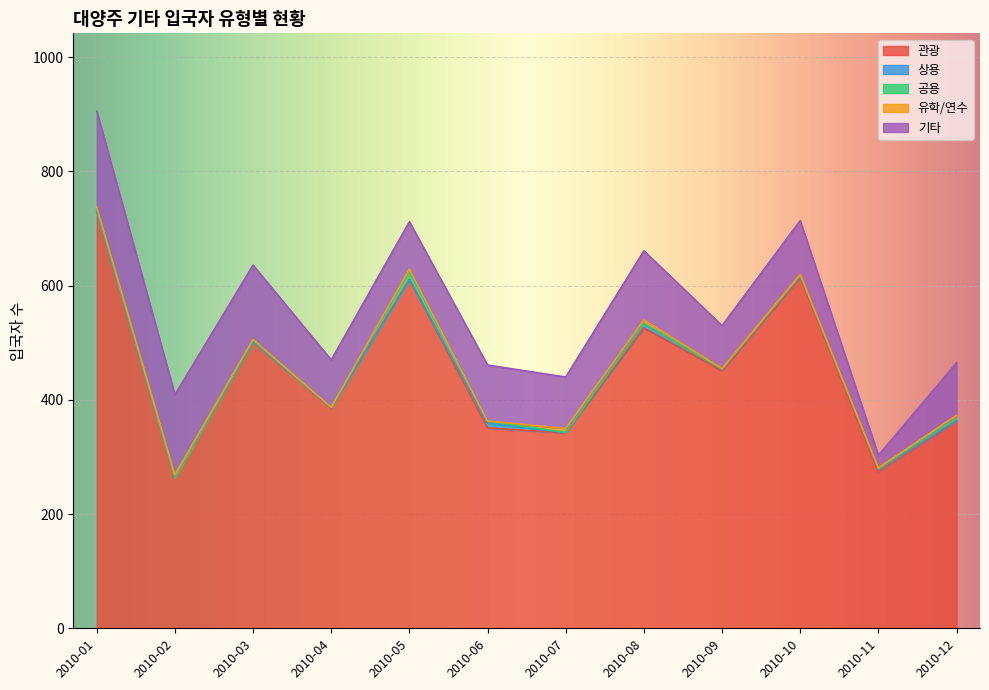

What is the total value across all series at 2010-09?

530